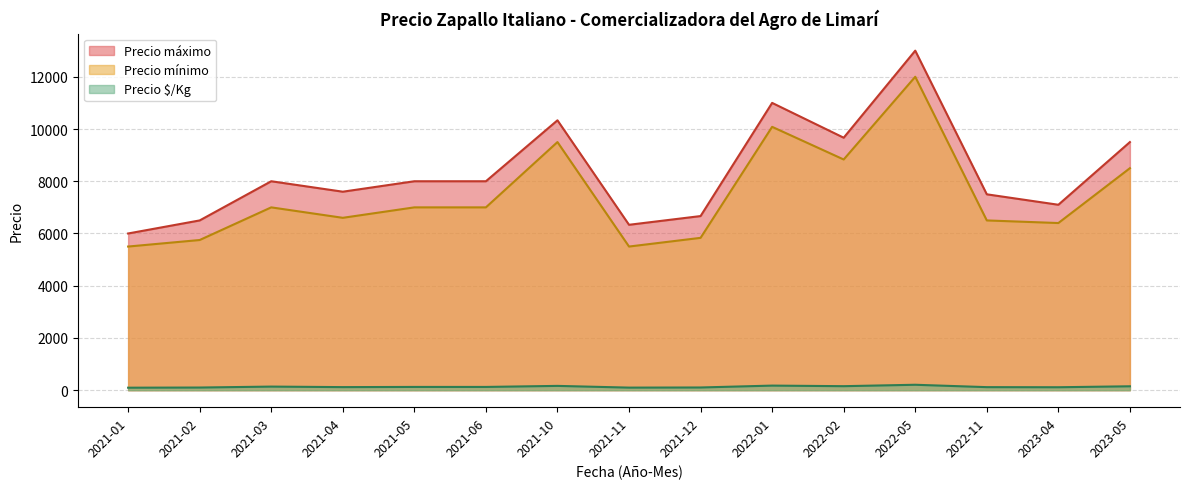

What position from the right is 2021-02?

14